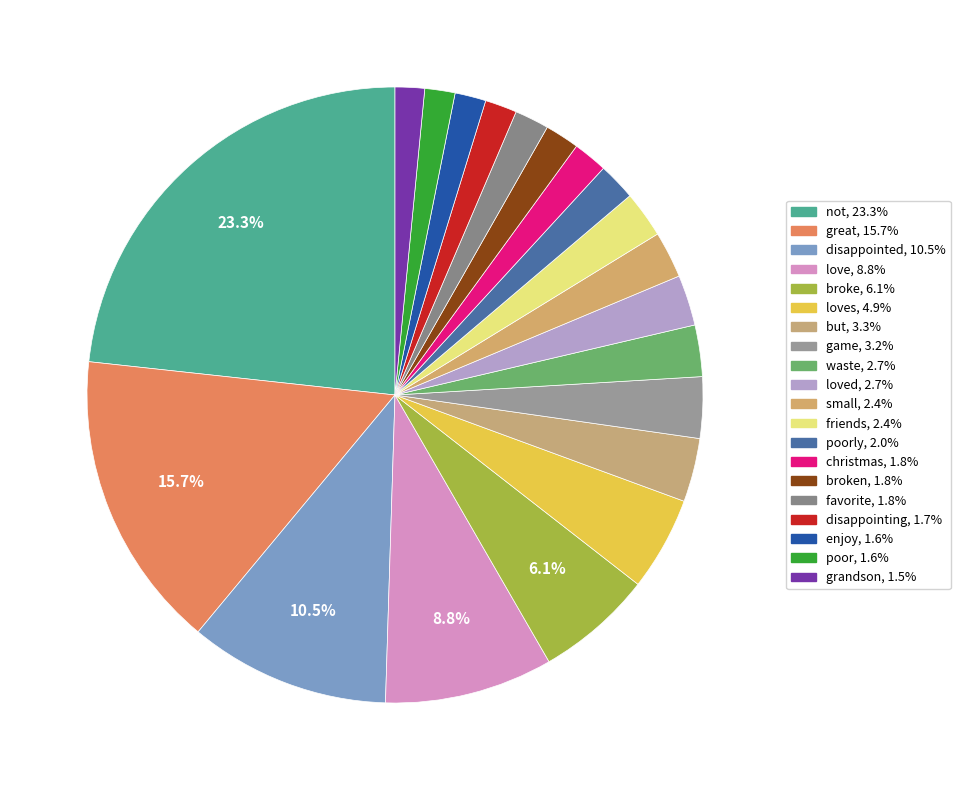

How many segments does this pie chart have?

20